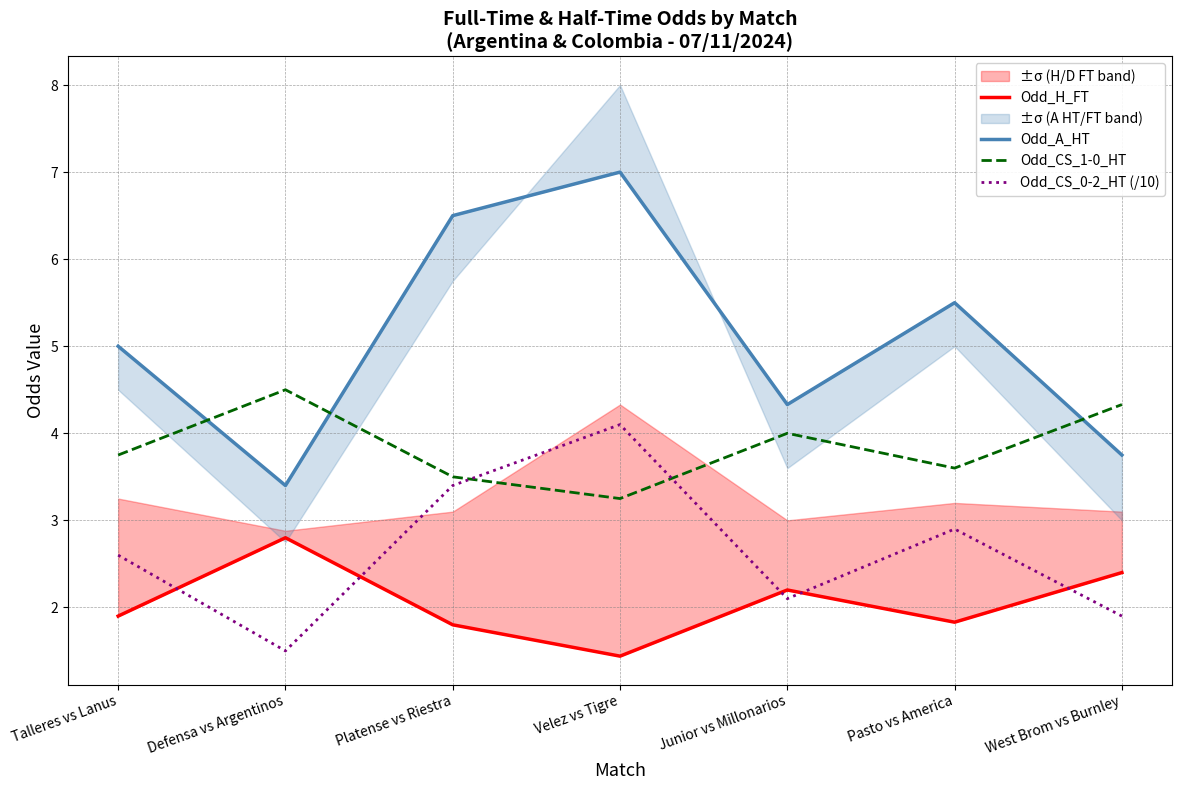

What is the difference between the second highest and second lowest values in the Odd_CS_0-2_HT (/10) series?

1.5